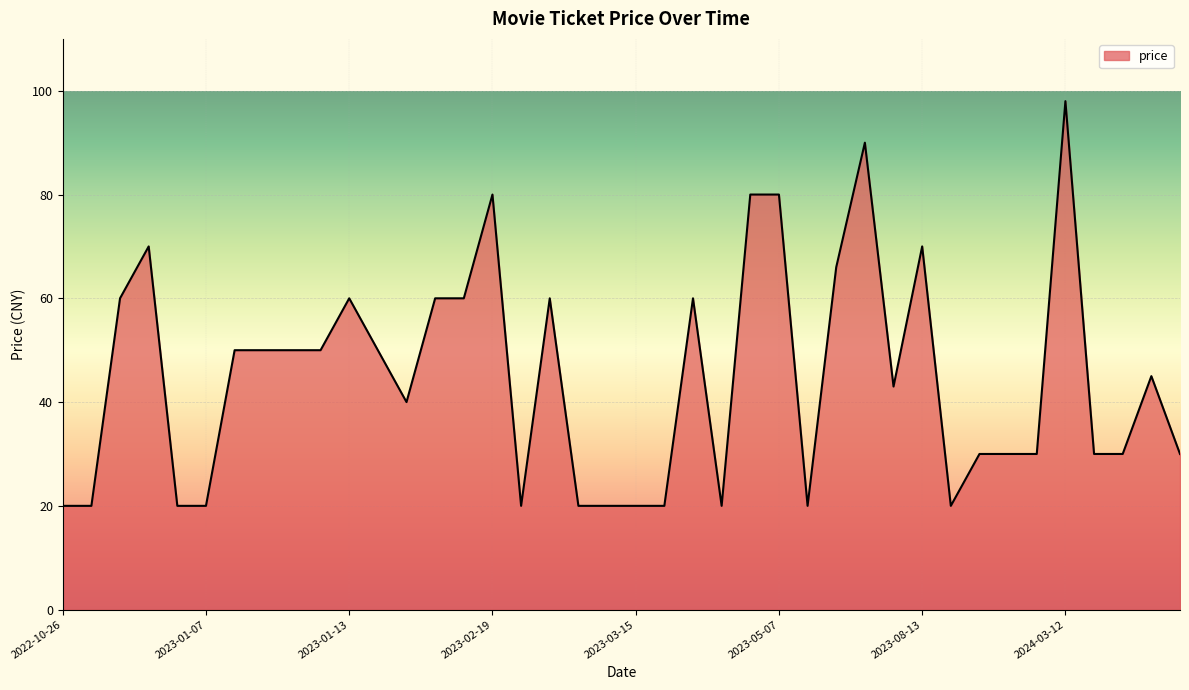

What is the difference between the maximum and minimum values?

78